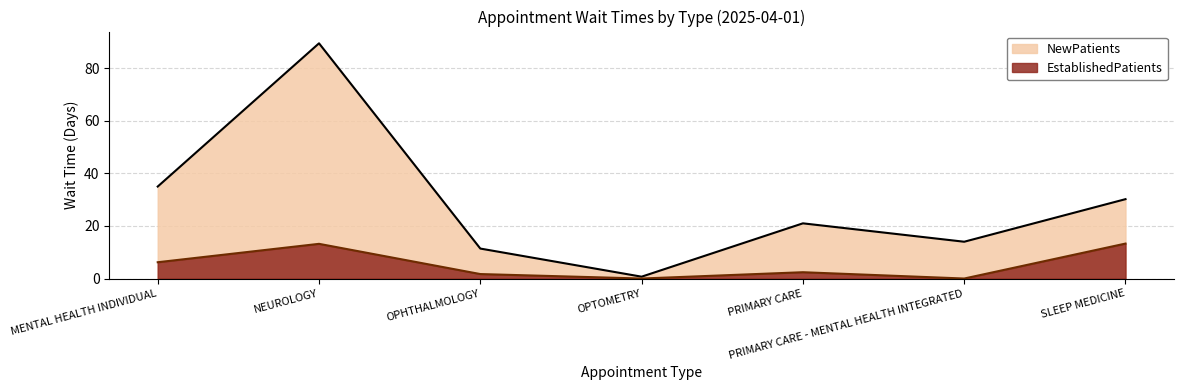

What is the label of the 5th point from the left?

PRIMARY CARE